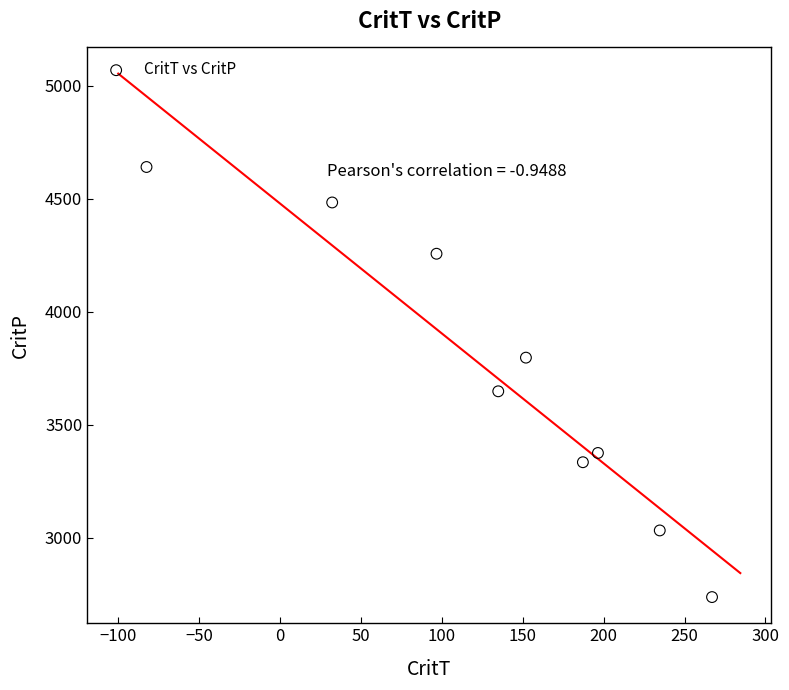

What Y value in the scatter plot is closest to 3689?

3648